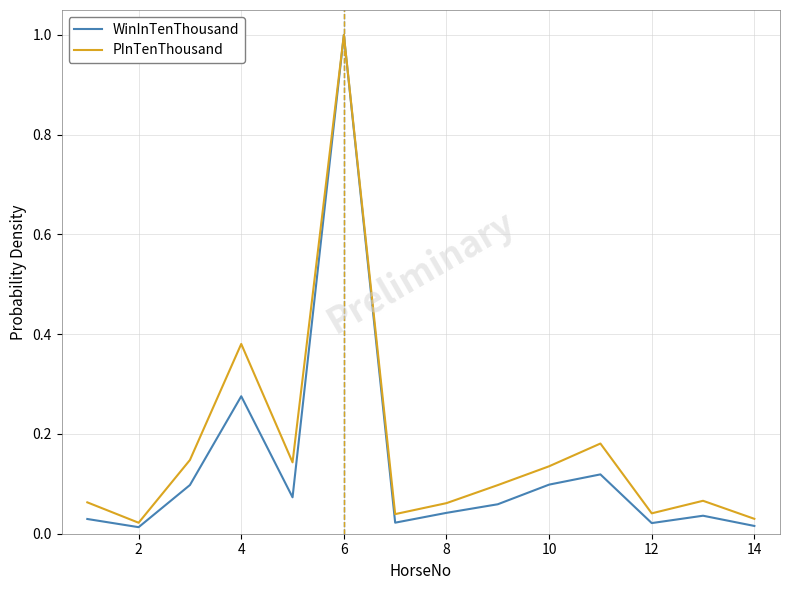

What is the greatest value displayed?

1.0